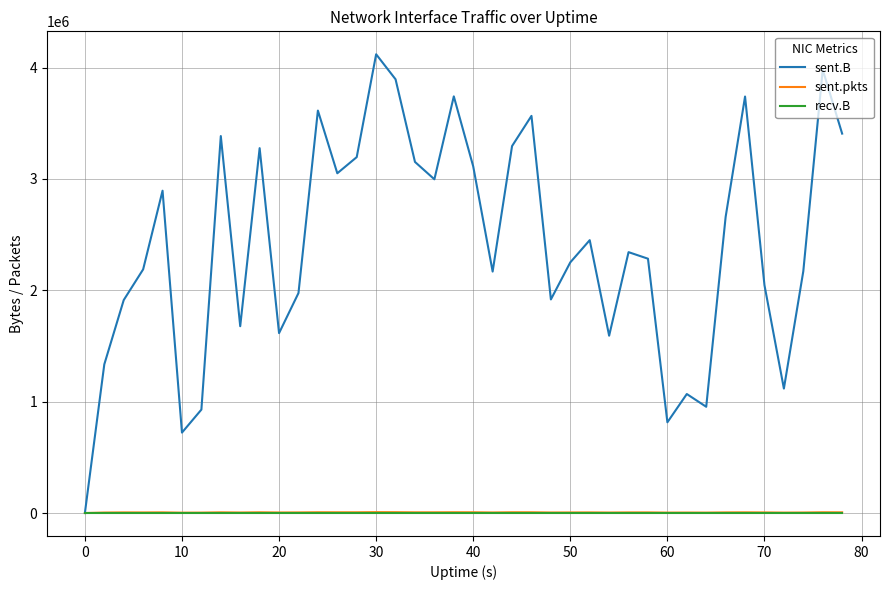

Which series has the largest range (max minus min)?

sent.B